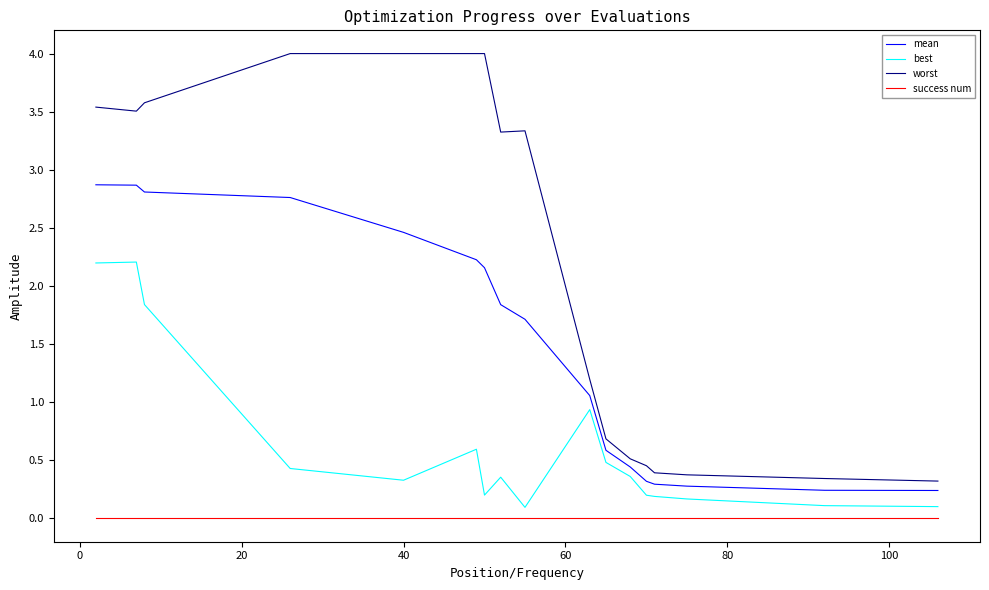

Rank the series by their maximum value, from lowest to highest.

success num, best, mean, worst